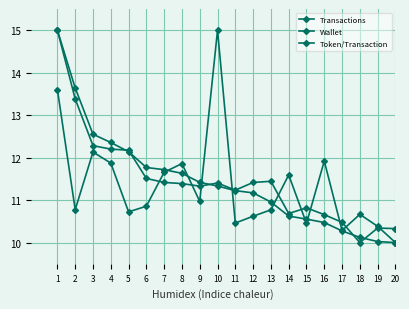

Does the chart have visible grid lines?

Yes